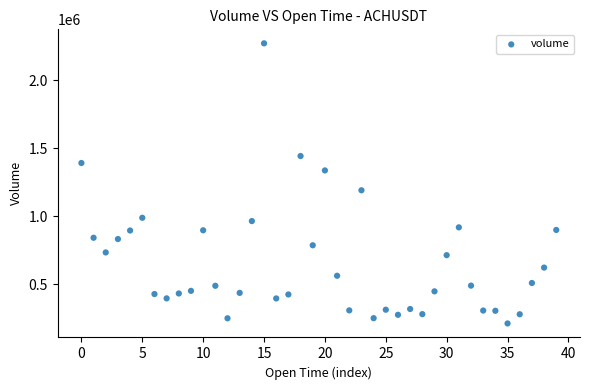

What Y value in the scatter plot is closest to 1242263?

1191613